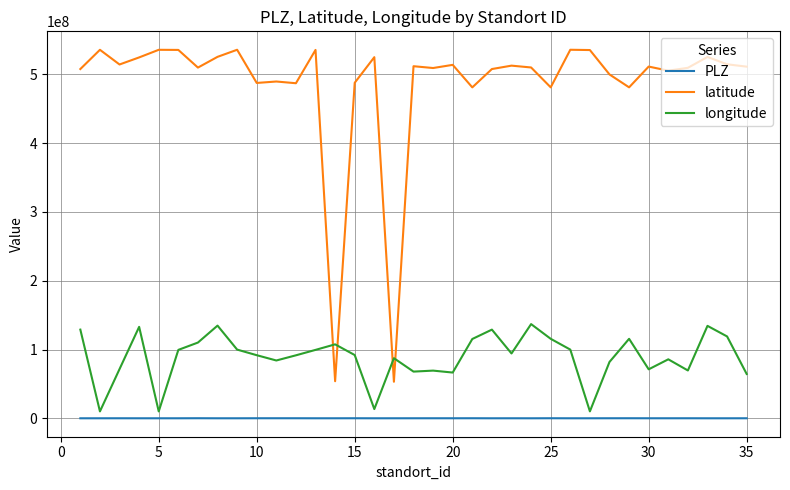

True or false: PLZ and latitude intersect in this chart.

False